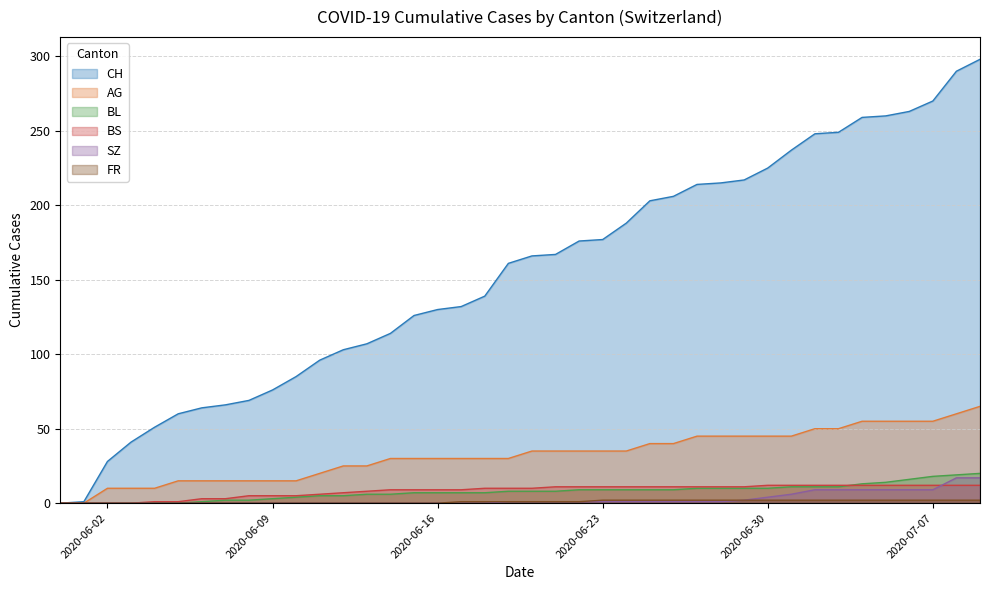

Does the chart have visible grid lines?

Yes